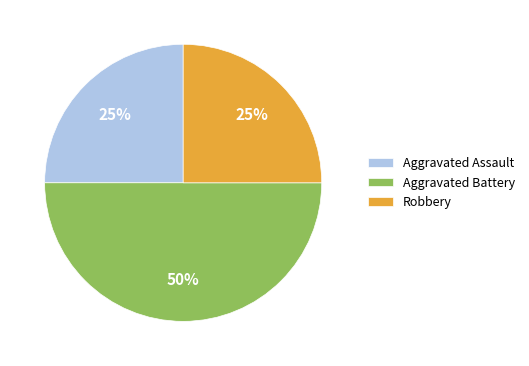

Is the sum of Aggravated Assault and Aggravated Battery greater than half?

Yes